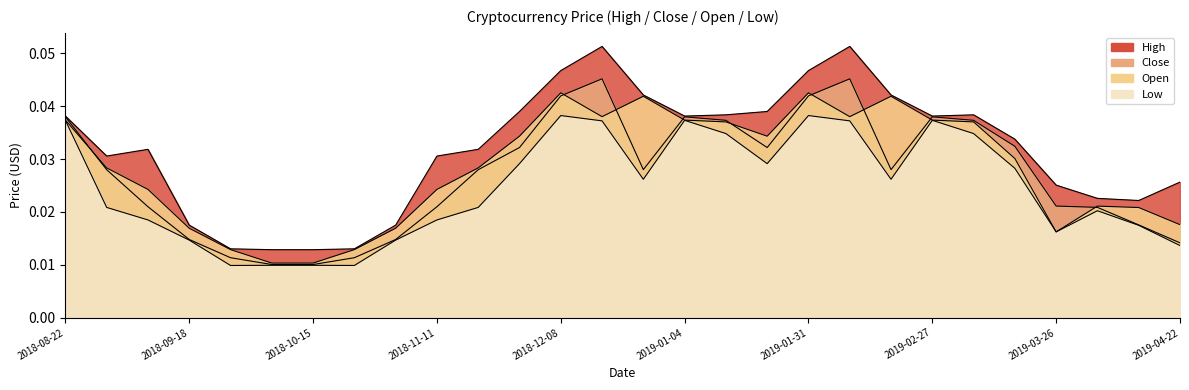

What is the label of the 27th point from the right?

2018-08-31